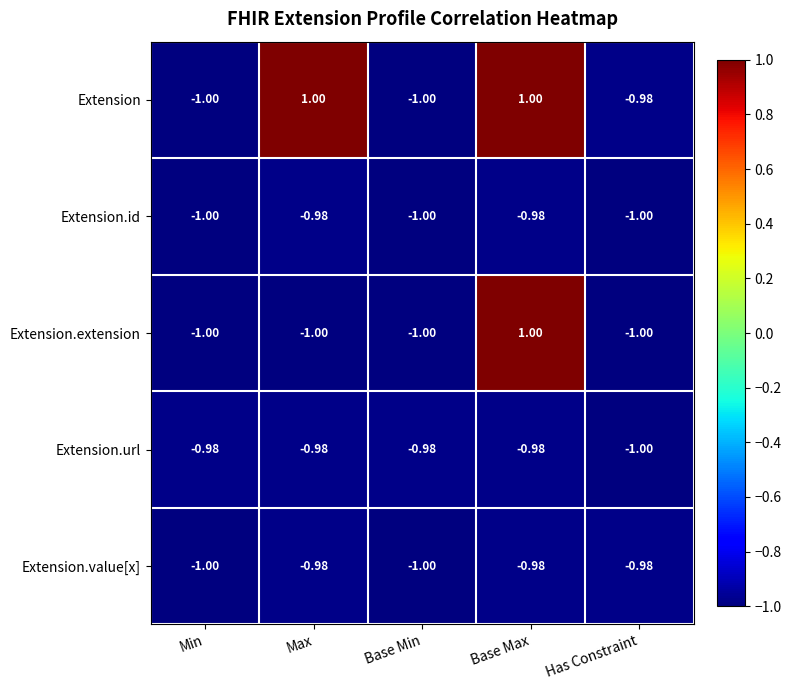

Which series changed the most between Max and Base Max?

Extension.extension